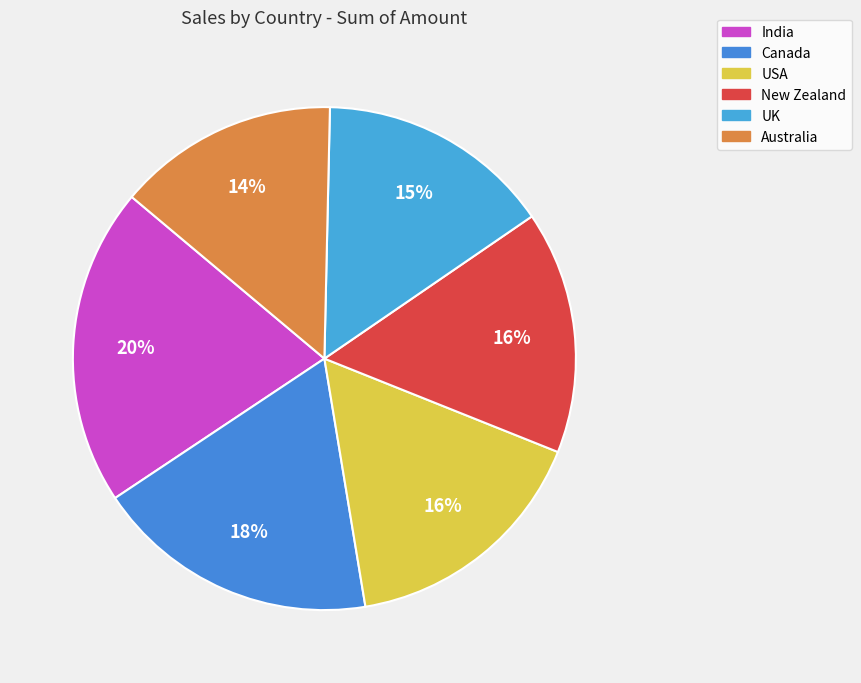

Which slice is the largest?

India